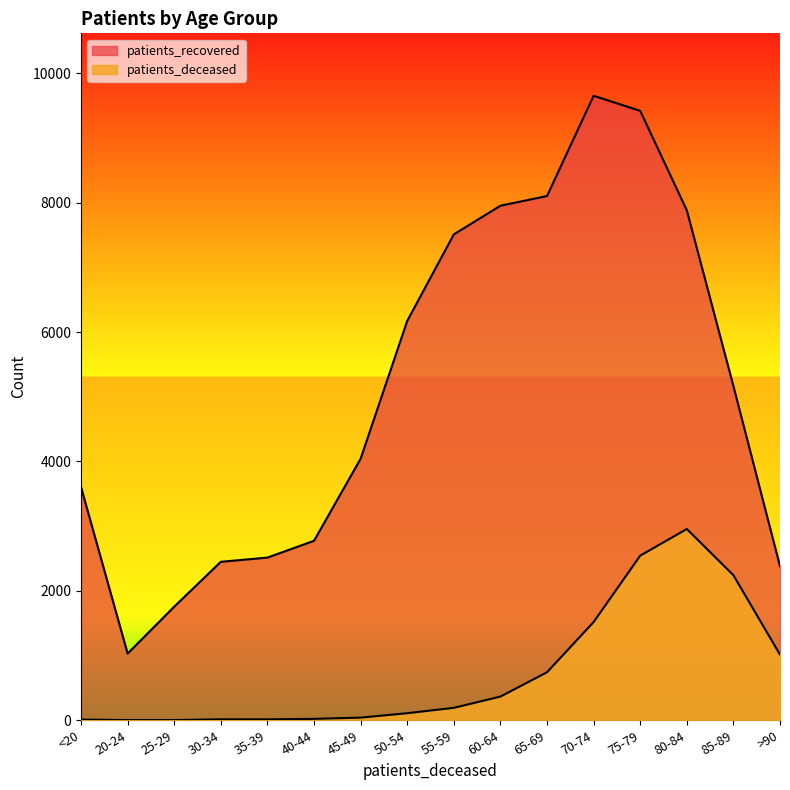

Where is the first local minimum for patients_recovered?

20-24